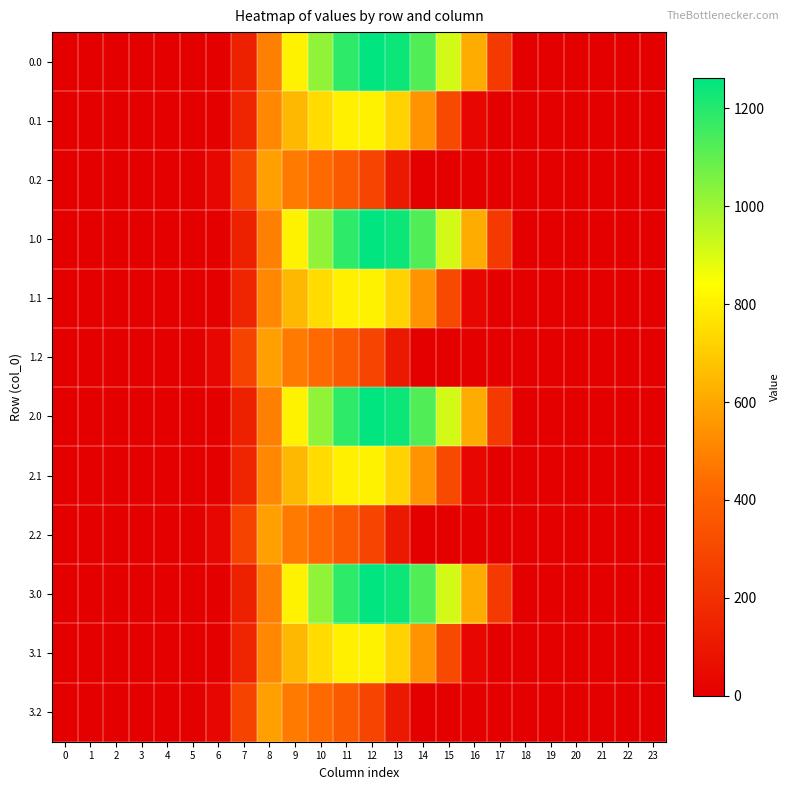

Reading left to right, list all the values displayed in this chart.

0.0: 0=0.0	1=0.0	2=0.0	3=0.0	4=0.0	5=0.0	6=0.0	7=134.3	8=489.3	9=804.0	10=1023.2	11=1185.2	12=1261.6	13=1237.4	14=1128.6	15=911.8	16=613.0	17=243.5	18=0.0	19=0.0	20=0.0	21=0.0	22=0.0	23=0.0
0.1: 0=0.0	1=0.0	2=0.0	3=0.0	4=0.0	5=0.0	6=0.0	7=153.2	8=514.8	9=646.9	10=742.1	11=800.2	12=806.9	13=715.3	14=544.1	15=301.4	16=26.8	17=0.0	18=0.0	19=0.0	20=0.0	21=0.0	22=0.0	23=0.0
0.2: 0=0.0	1=0.0	2=0.0	3=0.0	4=0.0	5=0.0	6=29.3	7=276.9	8=576.6	9=480.7	10=430.5	11=374.4	12=289.5	13=107.8	14=0.0	15=0.0	16=0.0	17=0.0	18=0.0	19=0.0	20=0.0	21=0.0	22=0.0	23=0.0
1.0: 0=0.0	1=0.0	2=0.0	3=0.0	4=0.0	5=0.0	6=0.0	7=134.3	8=489.3	9=804.0	10=1023.2	11=1185.2	12=1261.6	13=1237.4	14=1128.6	15=911.8	16=613.0	17=243.5	18=0.0	19=0.0	20=0.0	21=0.0	22=0.0	23=0.0
1.1: 0=0.0	1=0.0	2=0.0	3=0.0	4=0.0	5=0.0	6=0.0	7=153.2	8=514.8	9=646.9	10=742.1	11=800.2	12=806.9	13=715.3	14=544.1	15=301.4	16=26.8	17=0.0	18=0.0	19=0.0	20=0.0	21=0.0	22=0.0	23=0.0
1.2: 0=0.0	1=0.0	2=0.0	3=0.0	4=0.0	5=0.0	6=29.3	7=276.9	8=576.6	9=480.7	10=430.5	11=374.4	12=289.5	13=107.8	14=0.0	15=0.0	16=0.0	17=0.0	18=0.0	19=0.0	20=0.0	21=0.0	22=0.0	23=0.0
2.0: 0=0.0	1=0.0	2=0.0	3=0.0	4=0.0	5=0.0	6=0.0	7=134.3	8=489.3	9=804.0	10=1023.2	11=1185.2	12=1261.6	13=1237.4	14=1128.6	15=911.8	16=613.0	17=243.5	18=0.0	19=0.0	20=0.0	21=0.0	22=0.0	23=0.0
2.1: 0=0.0	1=0.0	2=0.0	3=0.0	4=0.0	5=0.0	6=0.0	7=153.2	8=514.8	9=646.9	10=742.1	11=800.2	12=806.9	13=715.3	14=544.1	15=301.4	16=26.8	17=0.0	18=0.0	19=0.0	20=0.0	21=0.0	22=0.0	23=0.0
2.2: 0=0.0	1=0.0	2=0.0	3=0.0	4=0.0	5=0.0	6=29.3	7=276.9	8=576.6	9=480.7	10=430.5	11=374.4	12=289.5	13=107.8	14=0.0	15=0.0	16=0.0	17=0.0	18=0.0	19=0.0	20=0.0	21=0.0	22=0.0	23=0.0
3.0: 0=0.0	1=0.0	2=0.0	3=0.0	4=0.0	5=0.0	6=0.0	7=134.3	8=489.3	9=804.0	10=1023.2	11=1185.2	12=1261.6	13=1237.4	14=1128.6	15=911.8	16=613.0	17=243.5	18=0.0	19=0.0	20=0.0	21=0.0	22=0.0	23=0.0
3.1: 0=0.0	1=0.0	2=0.0	3=0.0	4=0.0	5=0.0	6=0.0	7=153.2	8=514.8	9=646.9	10=742.1	11=800.2	12=806.9	13=715.3	14=544.1	15=301.4	16=26.8	17=0.0	18=0.0	19=0.0	20=0.0	21=0.0	22=0.0	23=0.0
3.2: 0=0.0	1=0.0	2=0.0	3=0.0	4=0.0	5=0.0	6=29.3	7=276.9	8=576.6	9=480.7	10=430.5	11=374.4	12=289.5	13=107.8	14=0.0	15=0.0	16=0.0	17=0.0	18=0.0	19=0.0	20=0.0	21=0.0	22=0.0	23=0.0